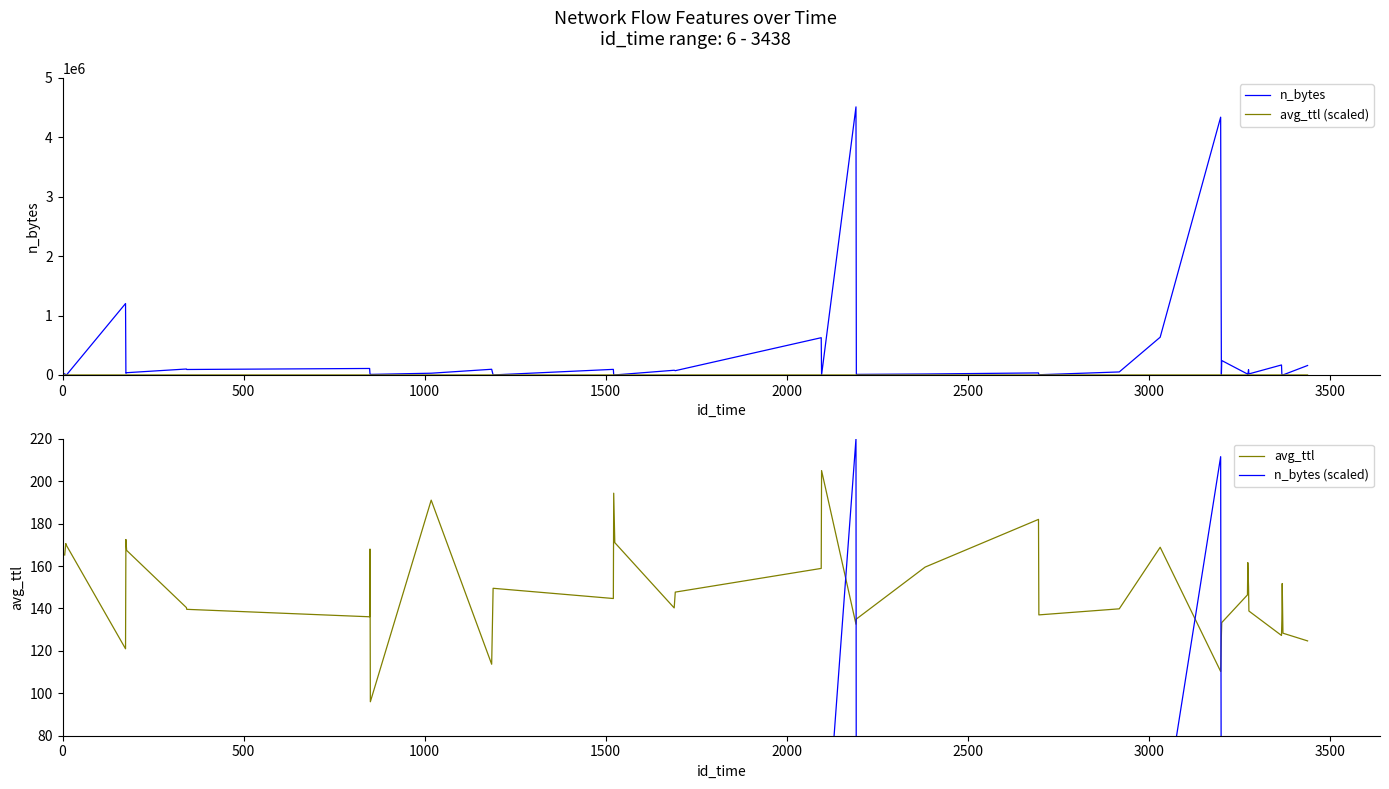

True or false: n_bytes (scaled) and avg_ttl intersect in this chart.

True